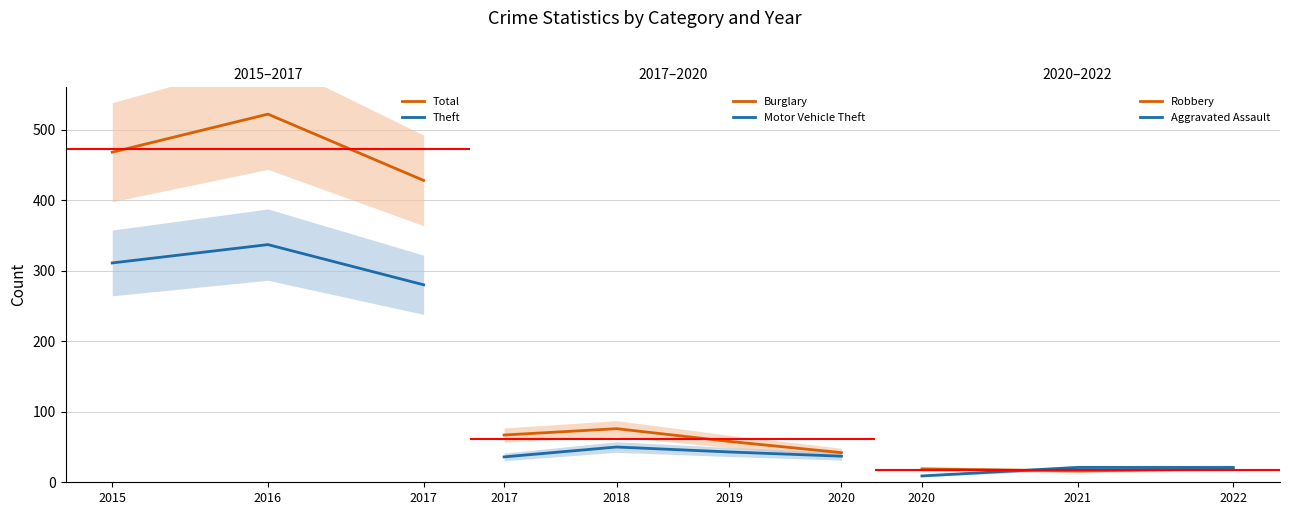

What is the difference between the Motor Vehicle Theft values at 5 and 7?

13